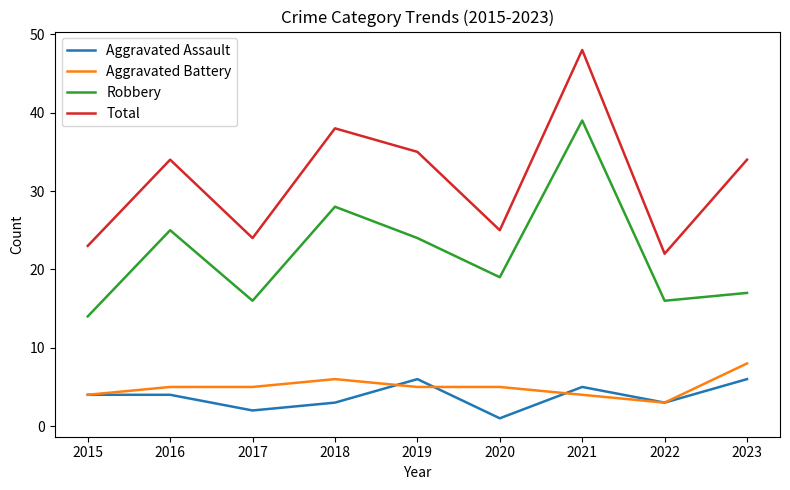

What is the sum of all Aggravated Assault values?

34